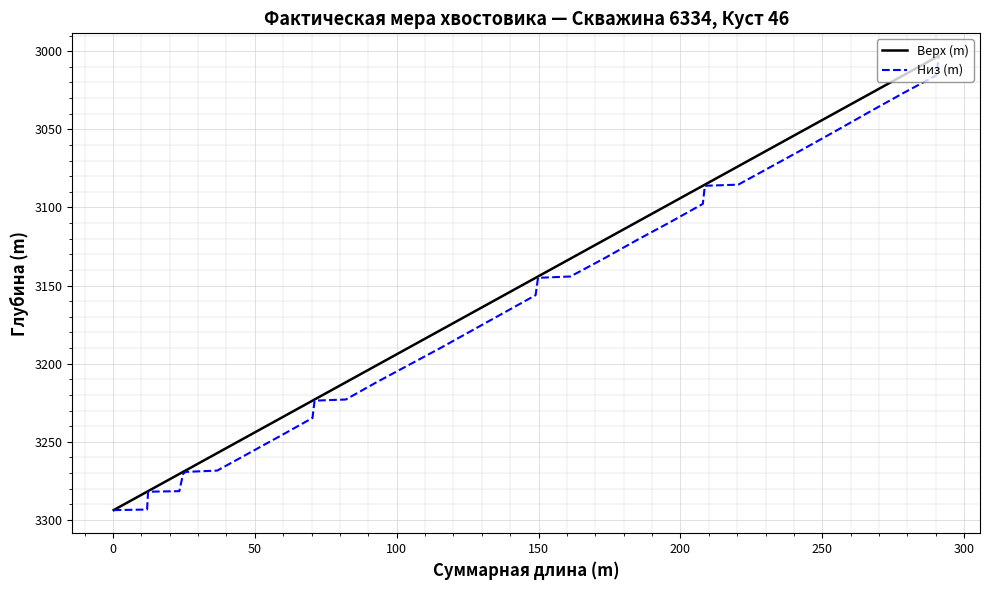

What is the minimum value for Верх (m)?

3003.0